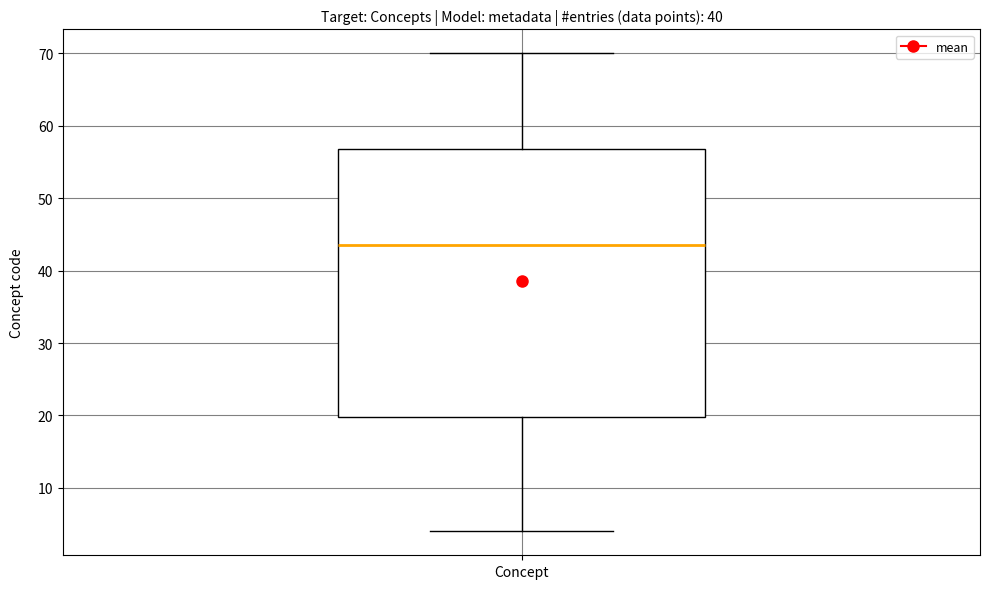

Where does the lower whisker of the box for Concept end on the y-axis? The values are not printed on the chart, so give them approximately, as read against the axis.

4